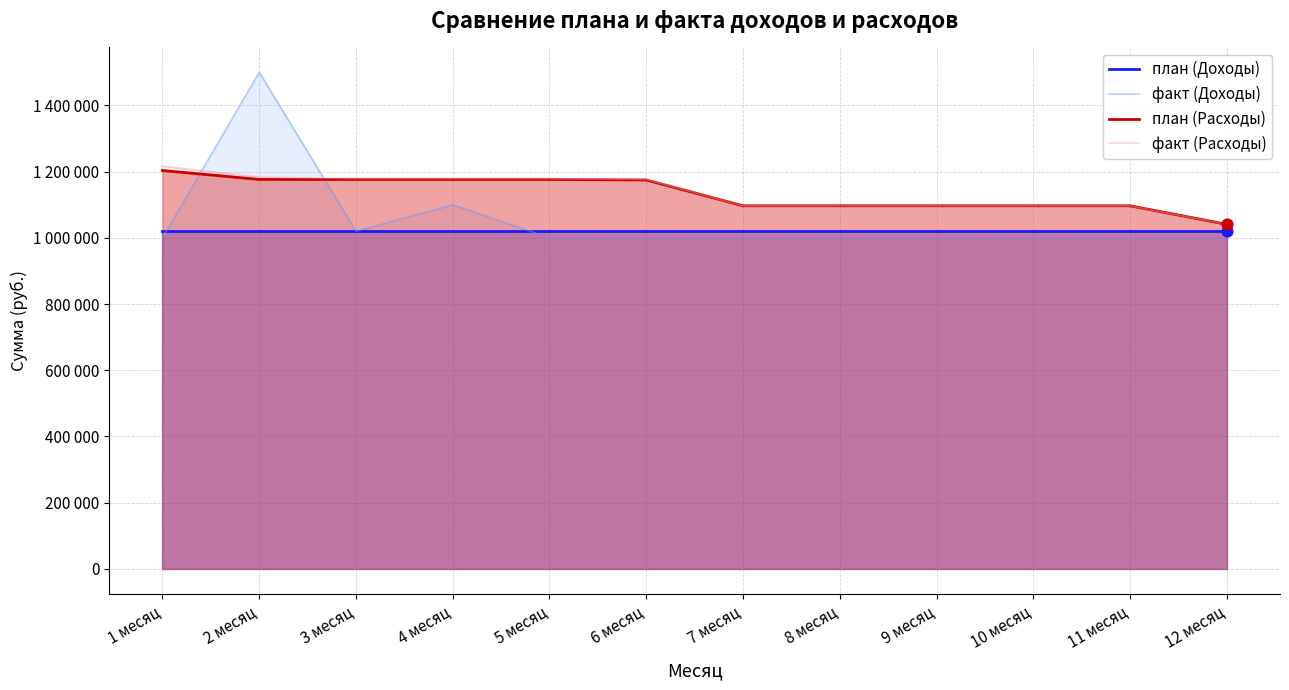

At how many categories does at least one series exceed 1340761?

1